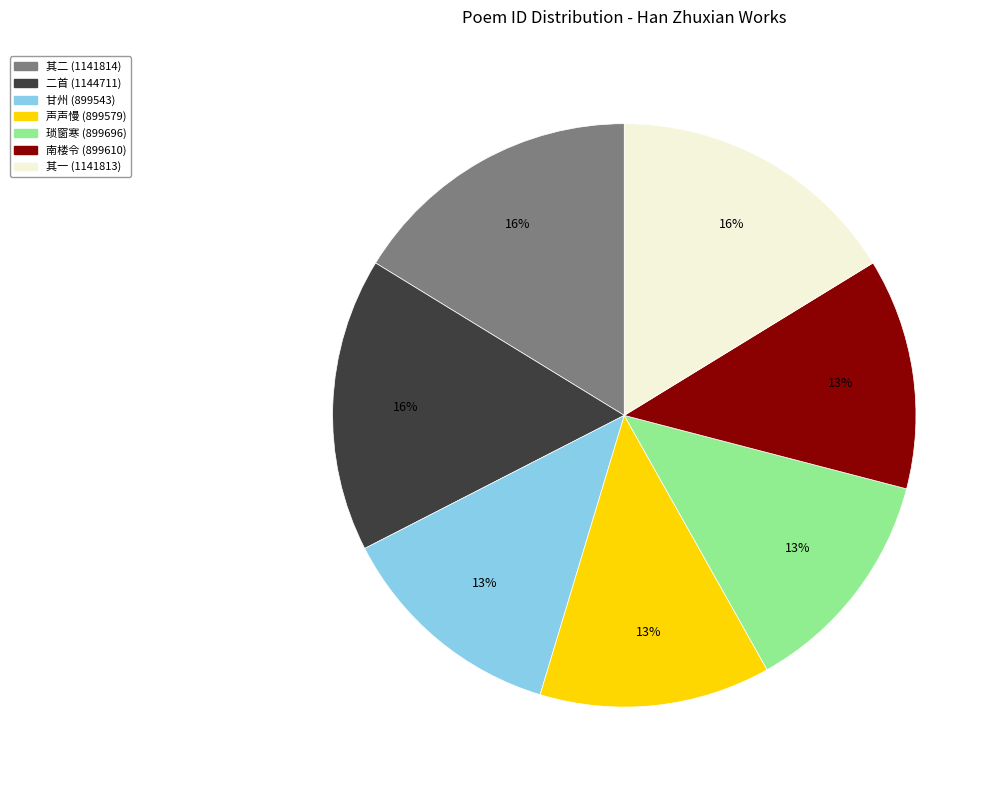

Is there a majority slice in this chart?

No